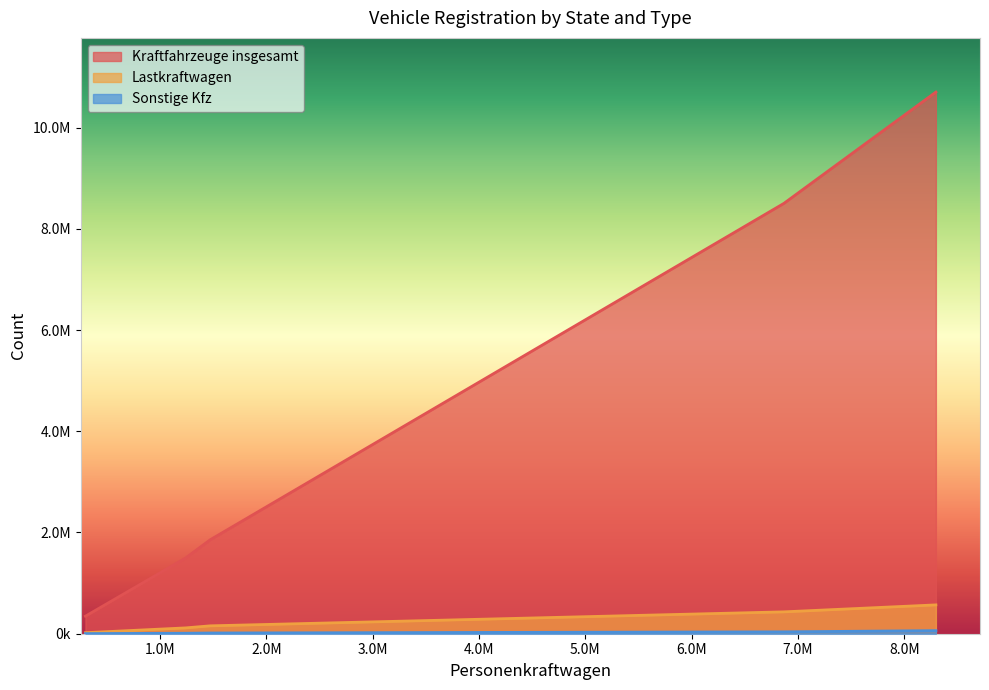

Which series has the largest total across all categories?

Kraftfahrzeuge insgesamt